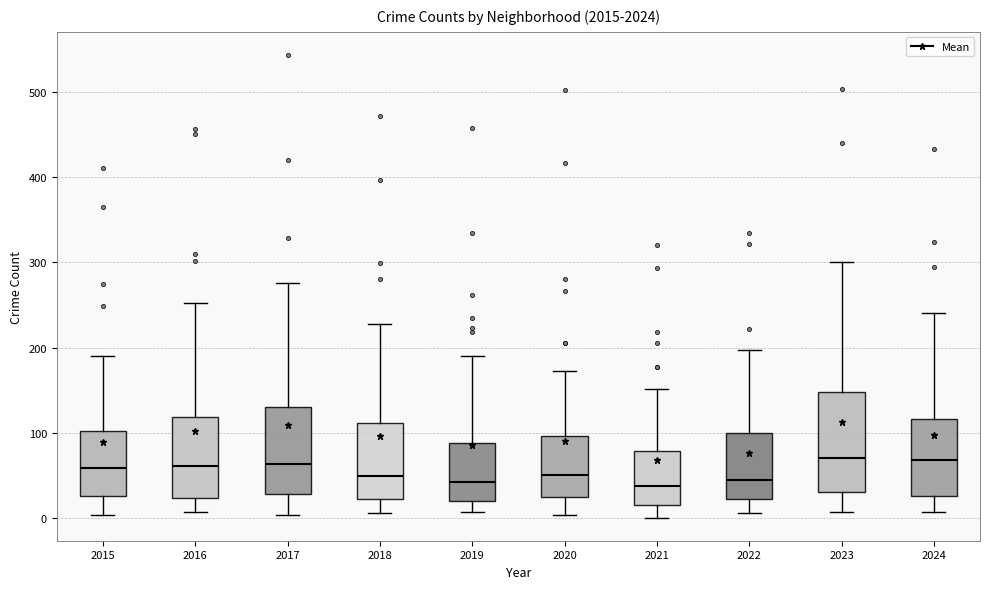

Where does the median line of the box at x = 2016 sit on the y-axis? The values are not printed on the chart, so give them approximately, as read against the axis.

60